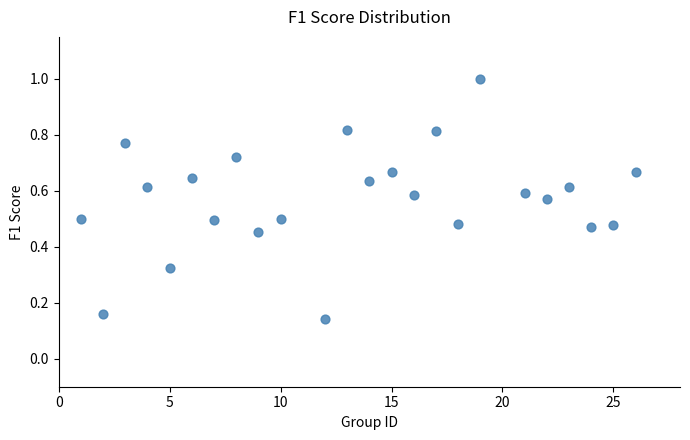

What is the range of X values (max minus min)?

25.0